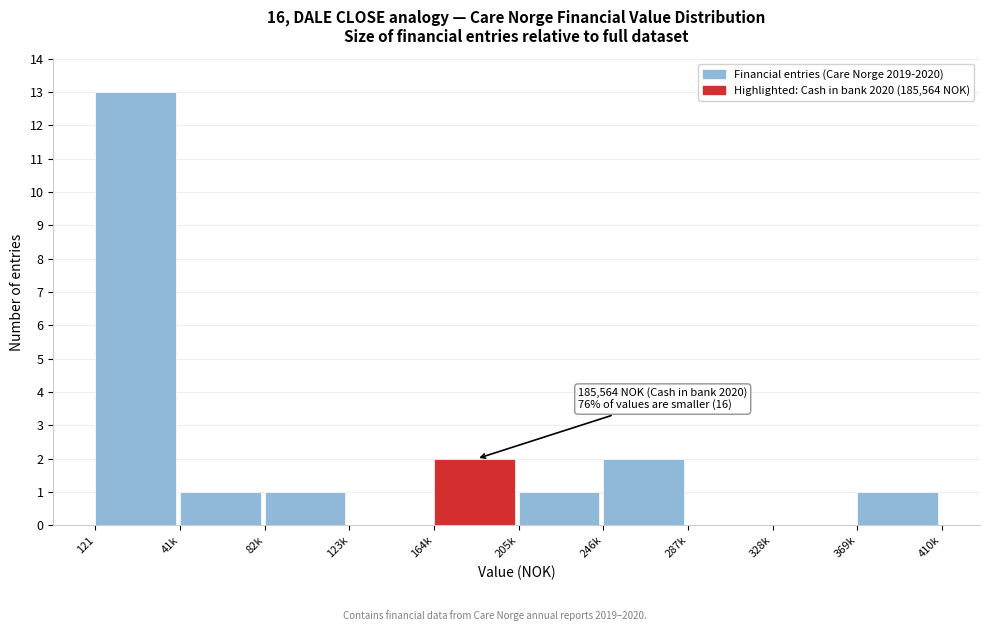

Reading left to right, transcribe all the data shown in this chart.

121=13	41k=1	82k=1	123k=0	164k=2	205k=1	246k=2	287k=0	328k=0	369k=1